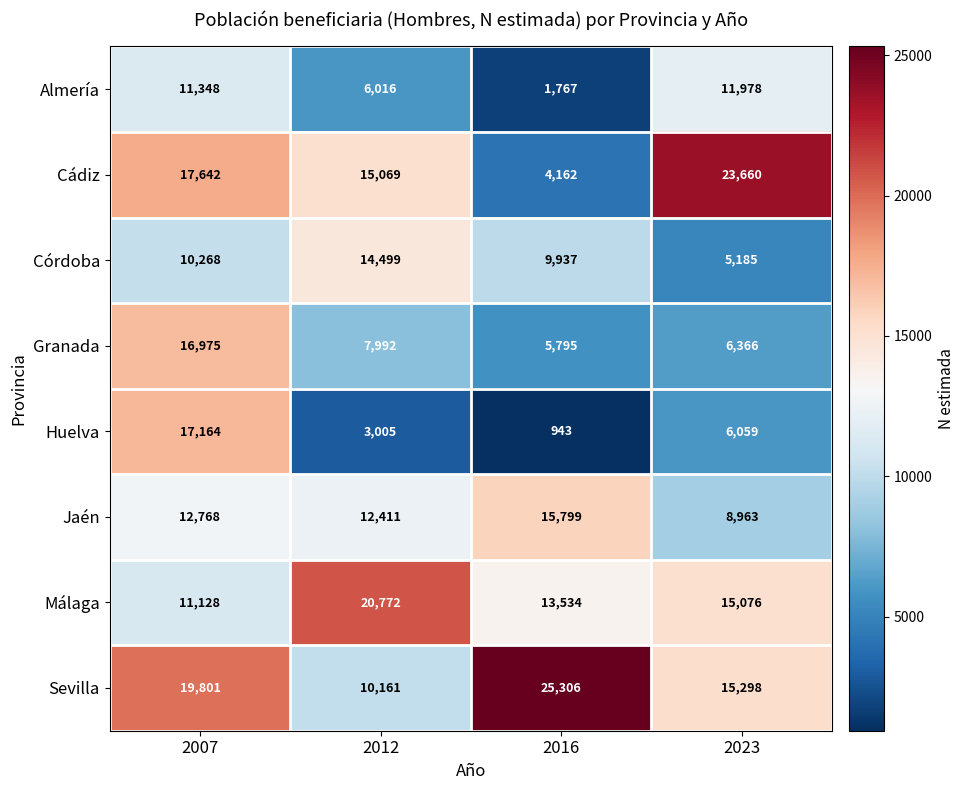

How many categories are shown in the chart?

4